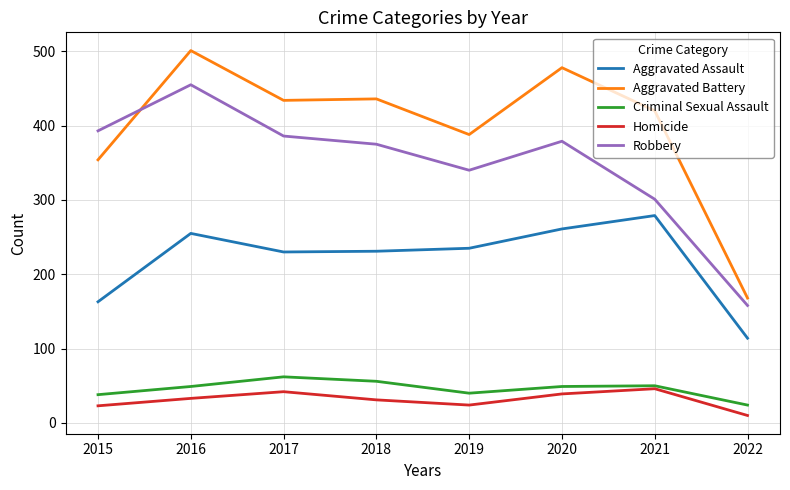

What are all the series names shown in the legend?

Aggravated Assault, Aggravated Battery, Criminal Sexual Assault, Homicide, Robbery